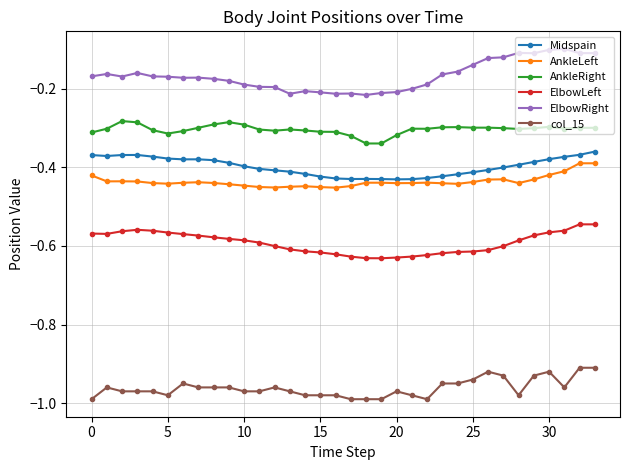

True or false: AnkleRight and AnkleLeft intersect in this chart.

False